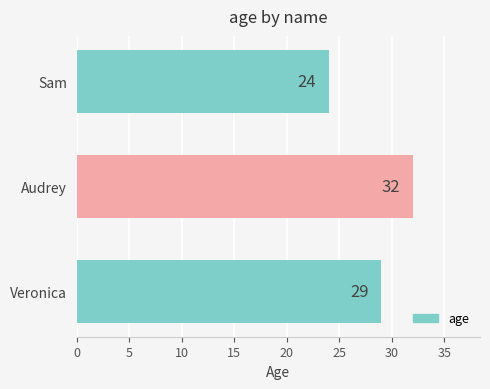

Between Veronica and Sam, which is larger?

Veronica